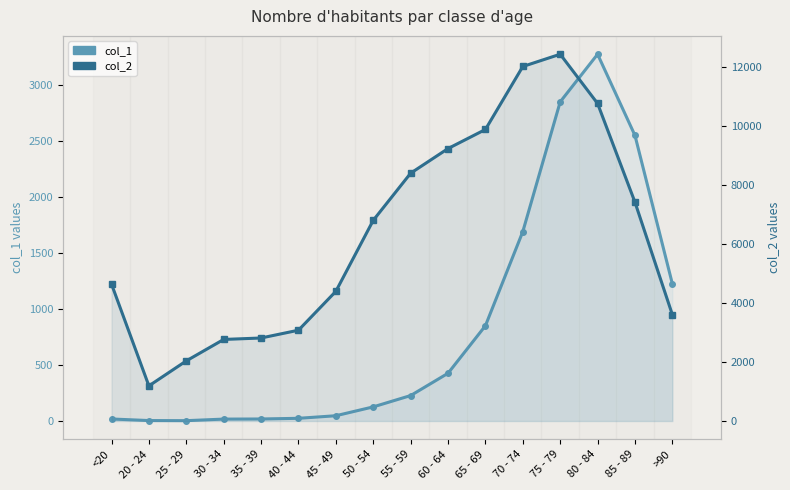

Count the number of data series in this chart.

2